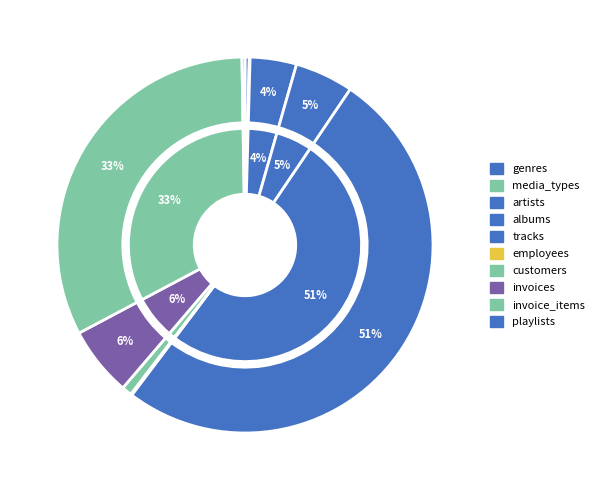

What is the majority slice?

tracks